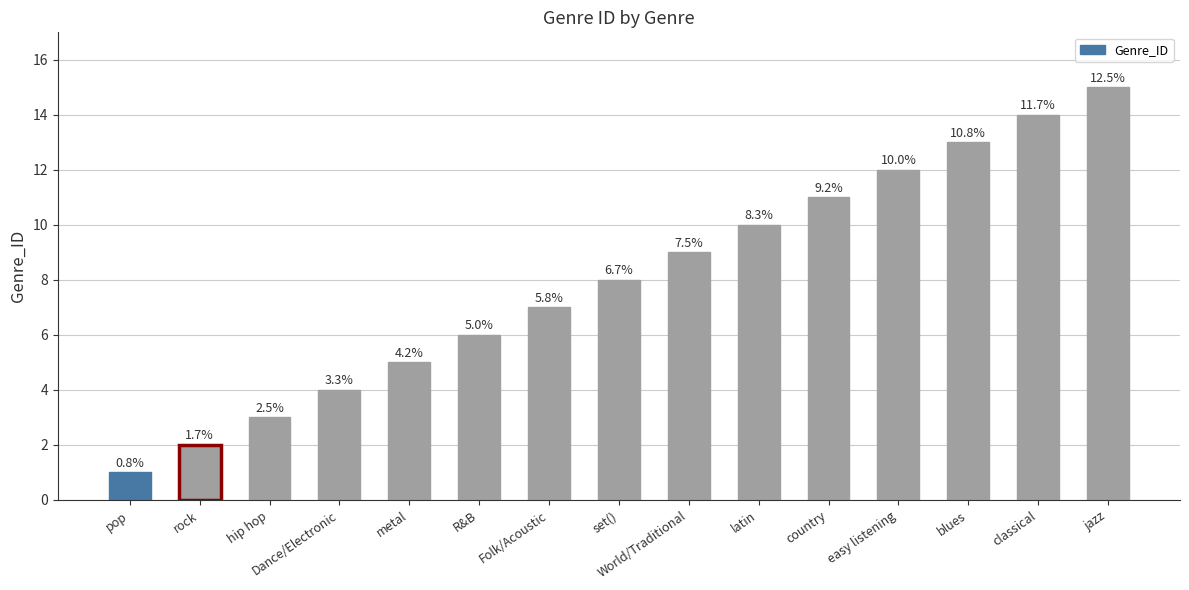

How many bars are there in total?

15